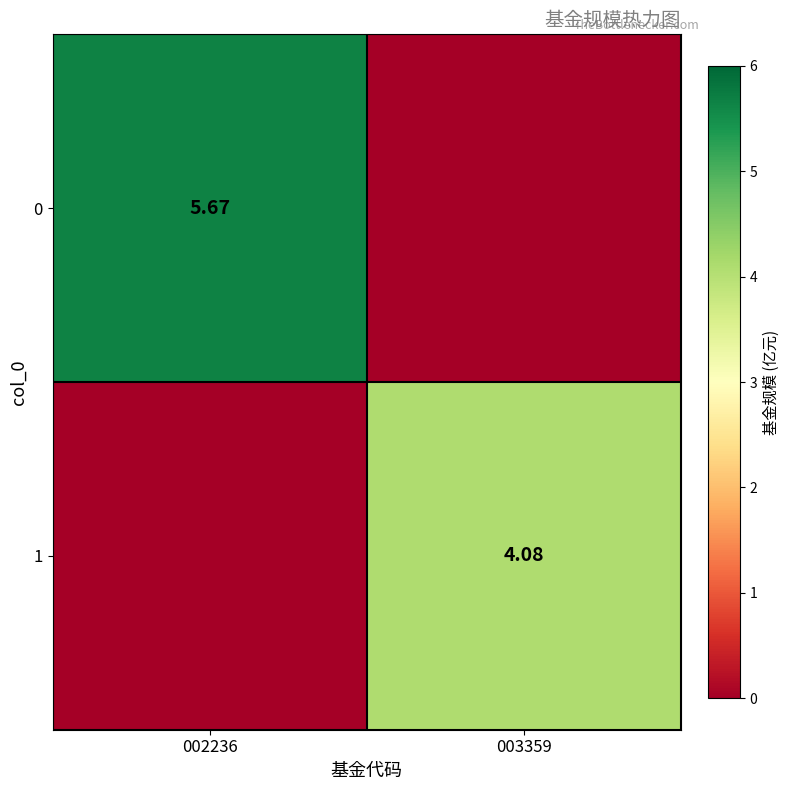

At which category is the sum across all series the highest?

002236